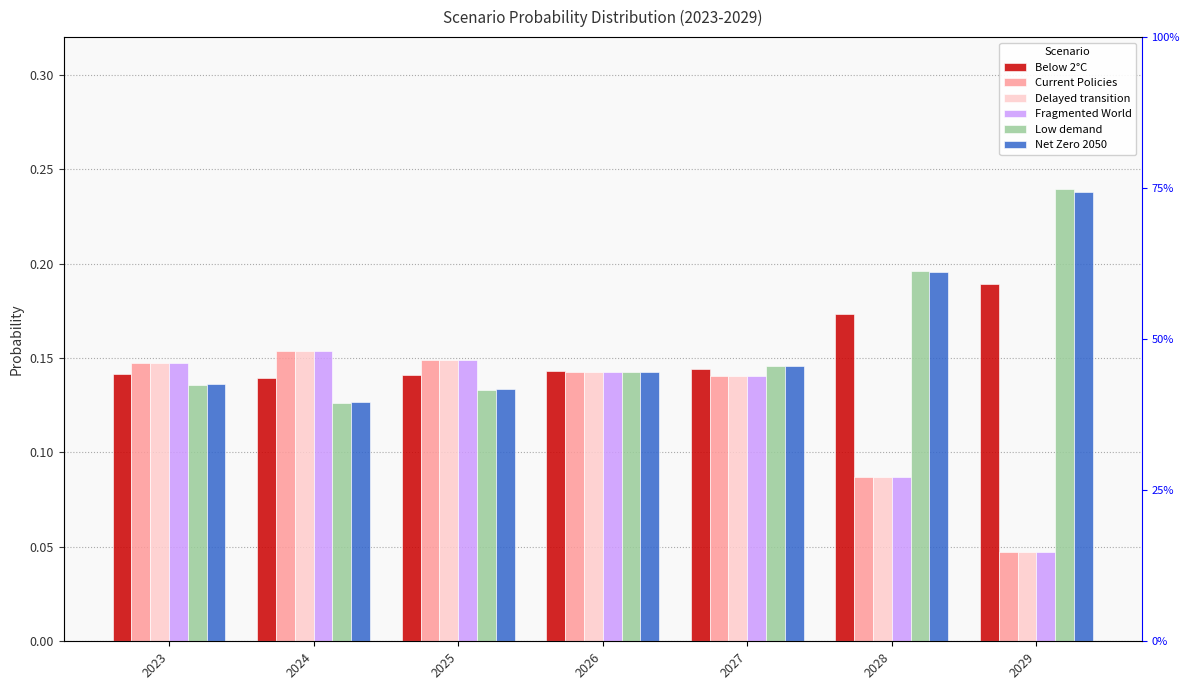

Which series changed the most between 2027 and 2029?

Low demand